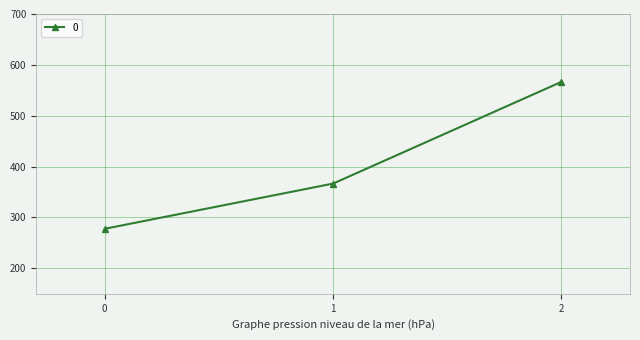

Which category has the highest value across all series?

2